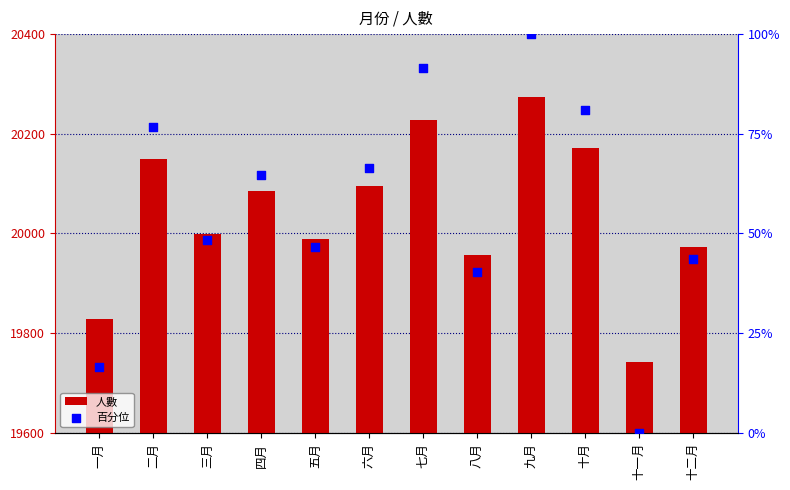

What is the total value across all series at 十一月?

19742.0